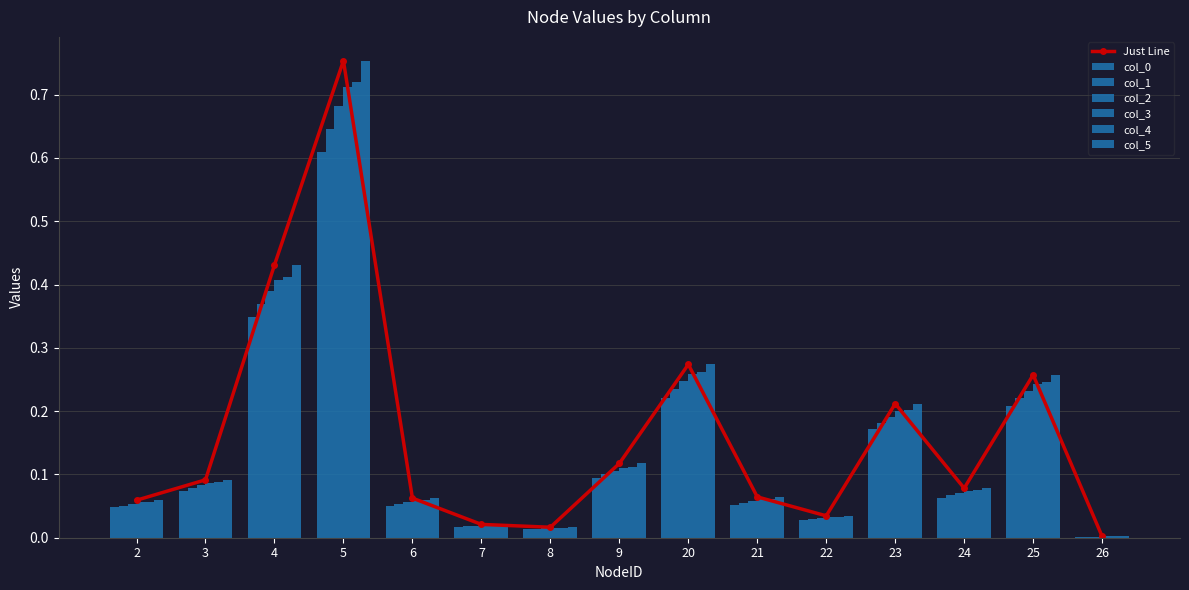

The value of Just Line at 20 is 0.4. True or false?

False